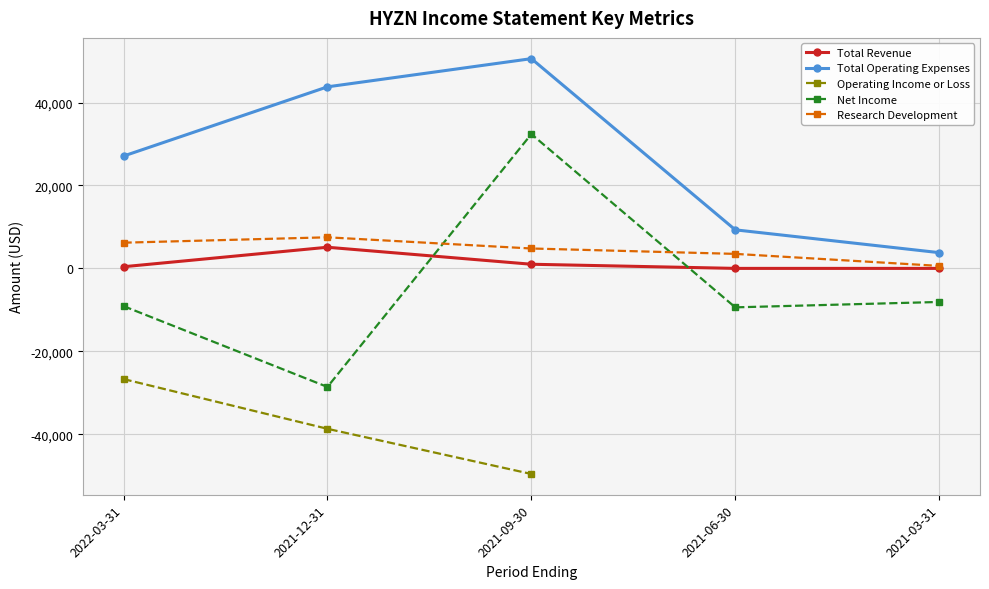

At which label does Total Revenue reach its peak?

2021-12-31